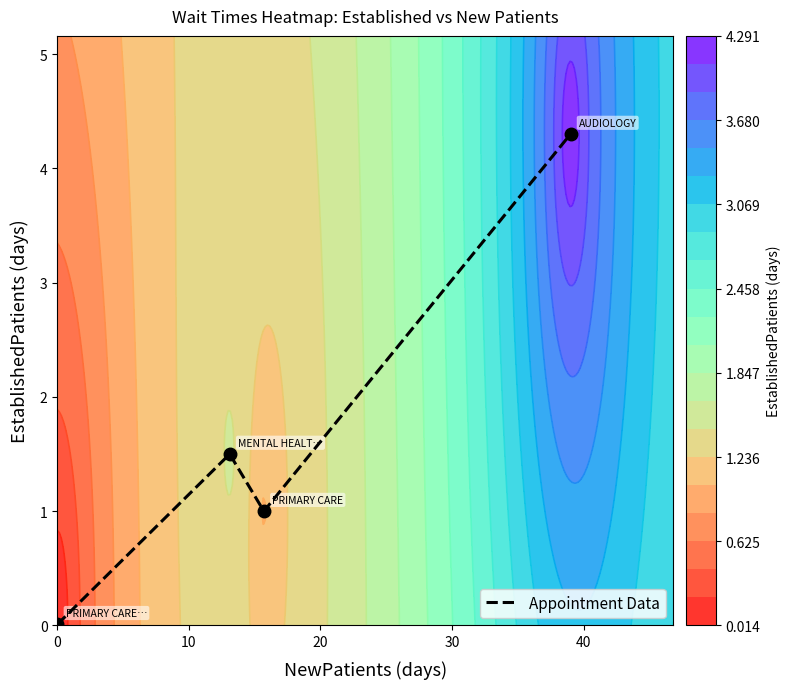

In Appointment Data, how many points are higher than both neighbors (excluding endpoints)?

1